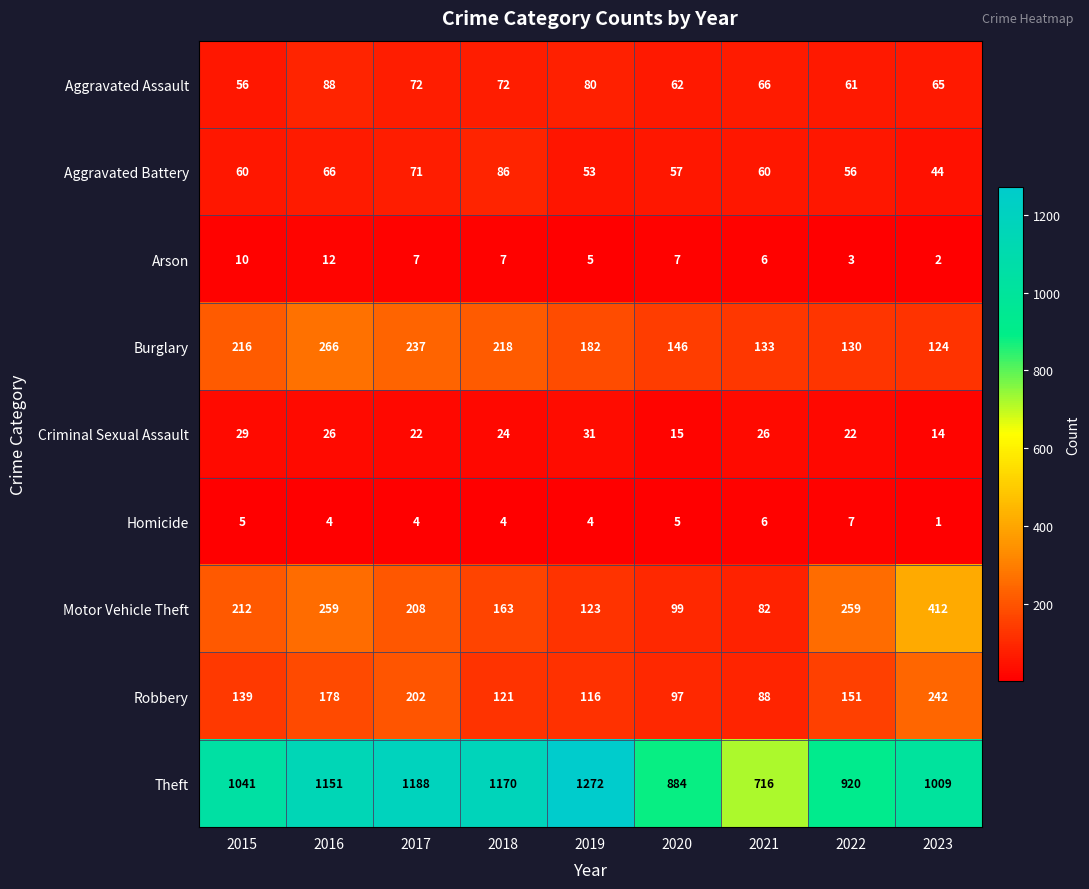

Which category has the highest value across all series?

2019